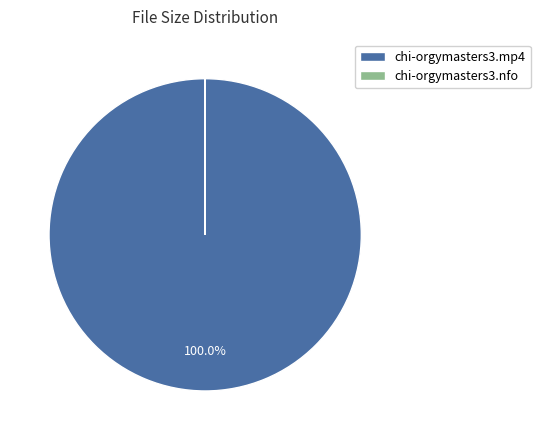

Which slice is the largest?

chi-orgymasters3.mp4